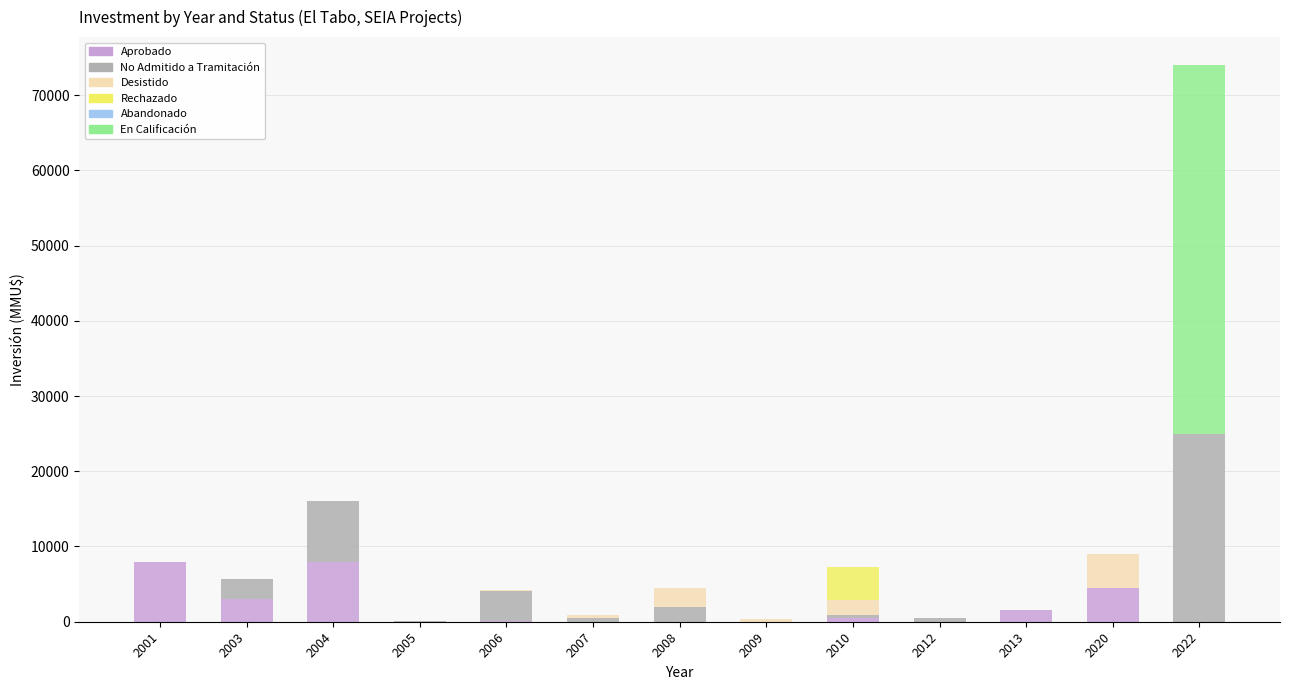

At which category is the sum across all series the highest?

2022